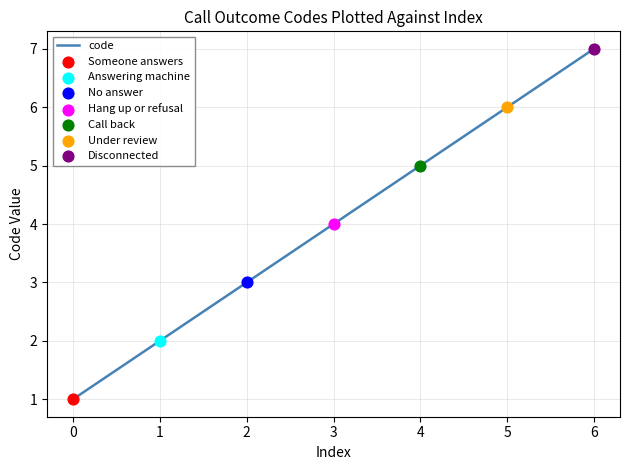

What is the change in value from 1 to 4?

+3